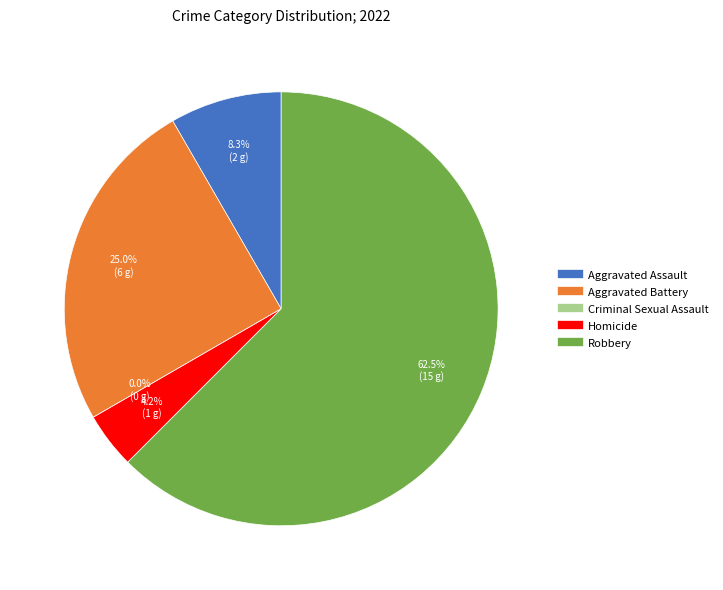

Is it true that Robbery is 62% of the pie?

True